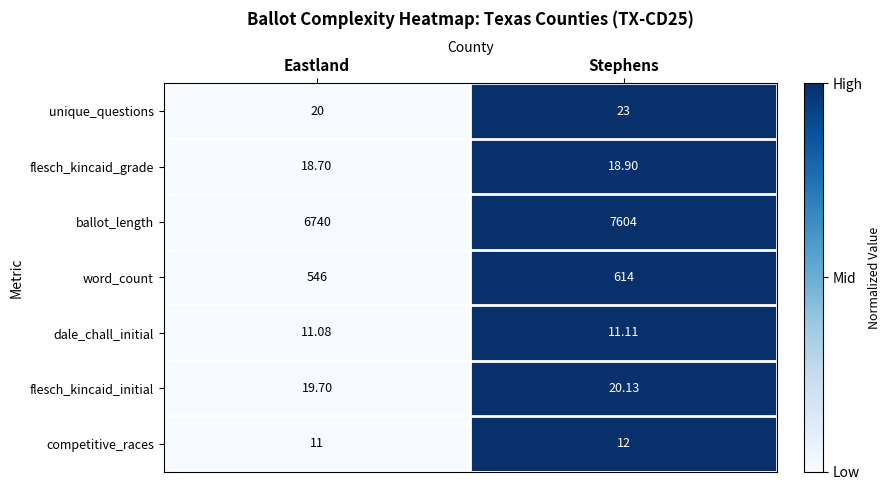

At which label does flesch_kincaid_initial first exceed 20?

Stephens